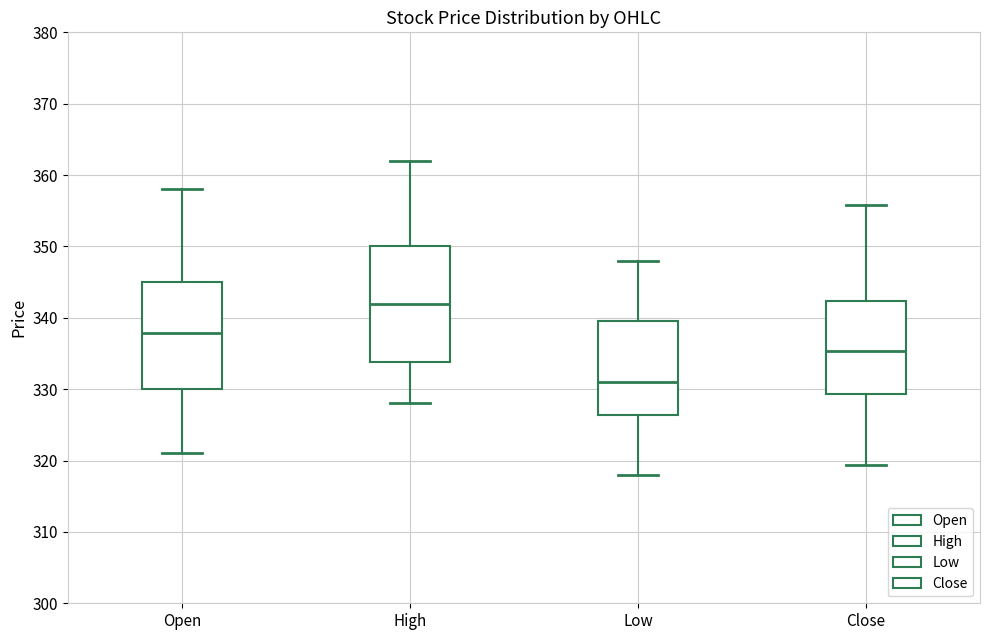

Where does the median line of the box for High sit on the y-axis? The values are not printed on the chart, so give them approximately, as read against the axis.

342